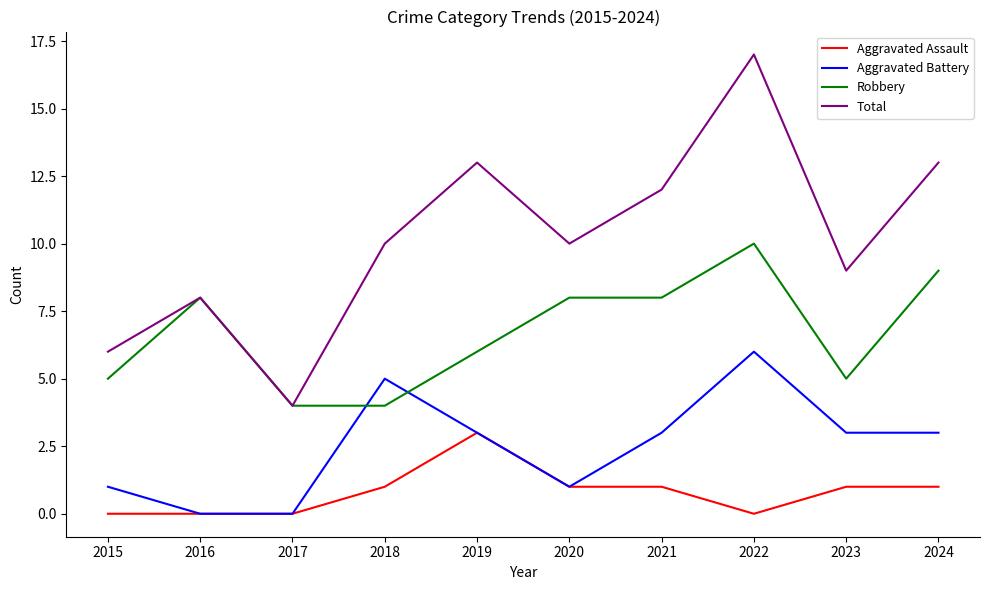

Is it true that Aggravated Battery equals 1 at 2023?

False